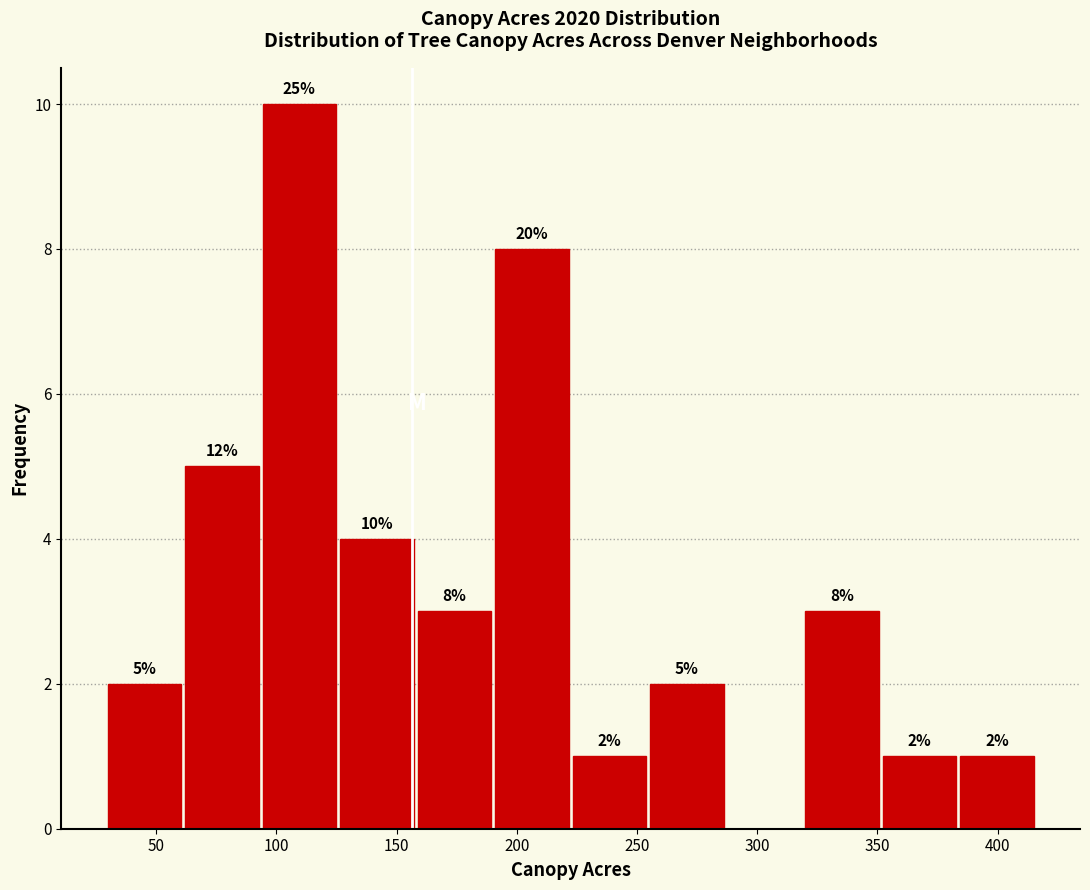

Over which range of the x-axis is the bar tallest?

95 to 125